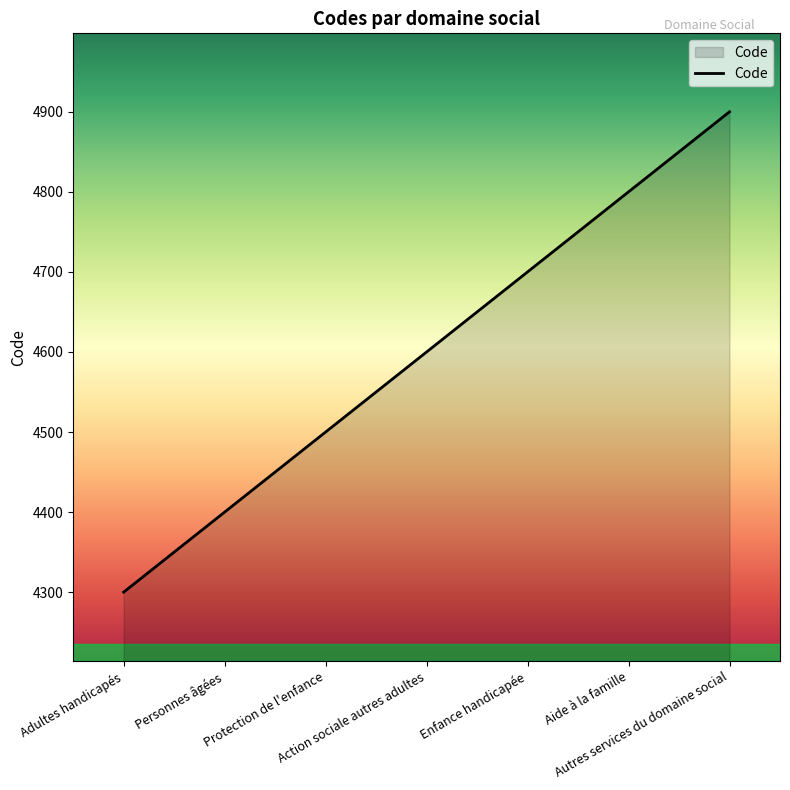

Between Adultes handicapés and Protection de l'enfance, which is larger?

Protection de l'enfance